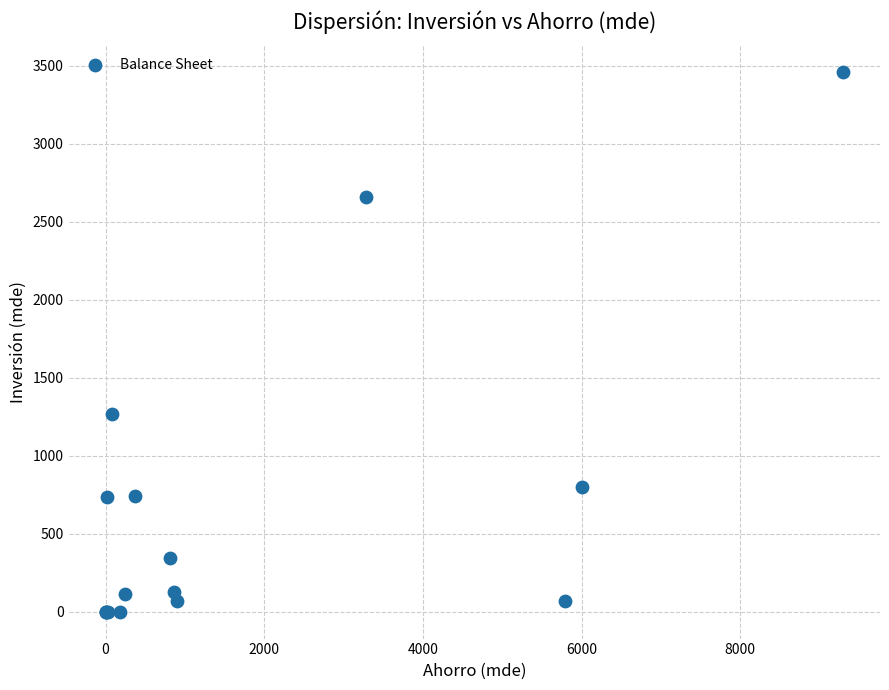

What Y value in the scatter plot is closest to 1729?

1264.5